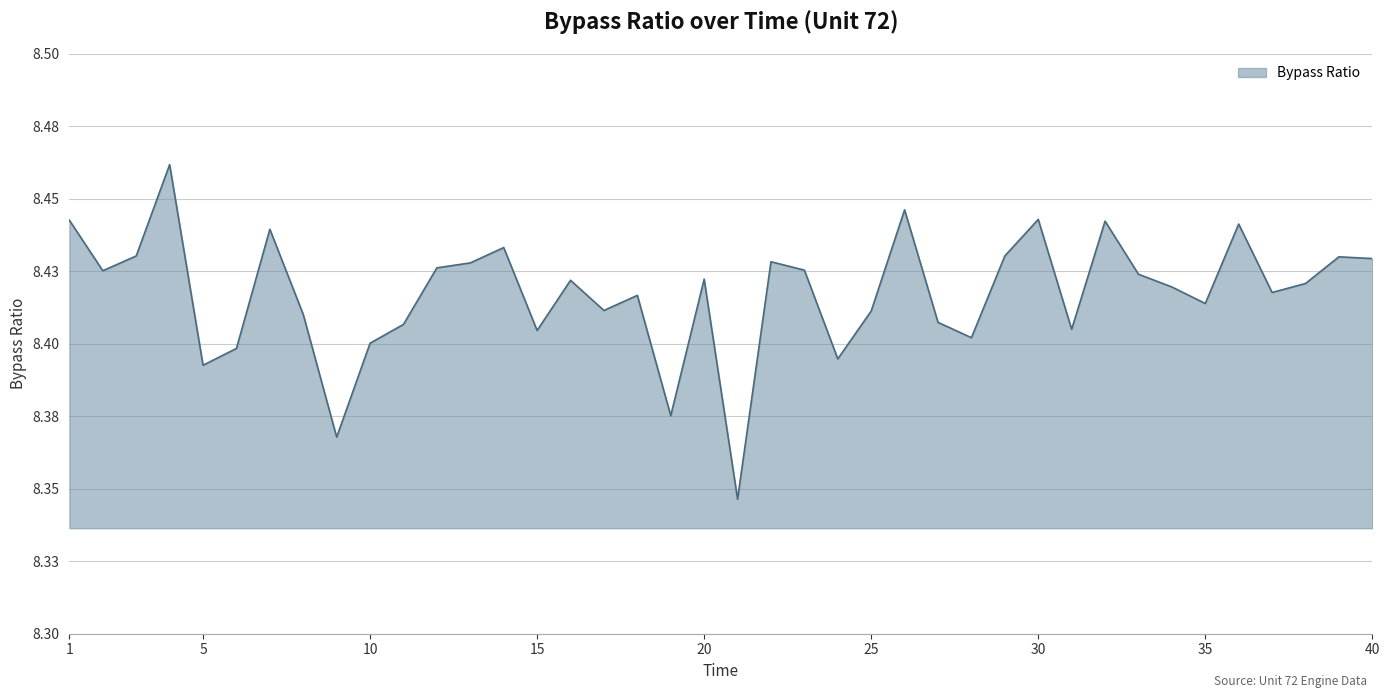

Where is the first local minimum?

2